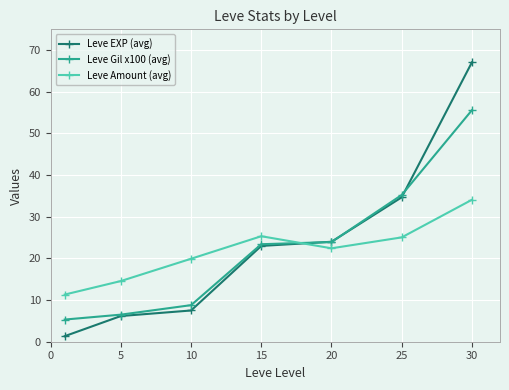

List the series in order of their overall mean, highest first.

Leve EXP (avg), Leve Gil x100 (avg), Leve Amount (avg)